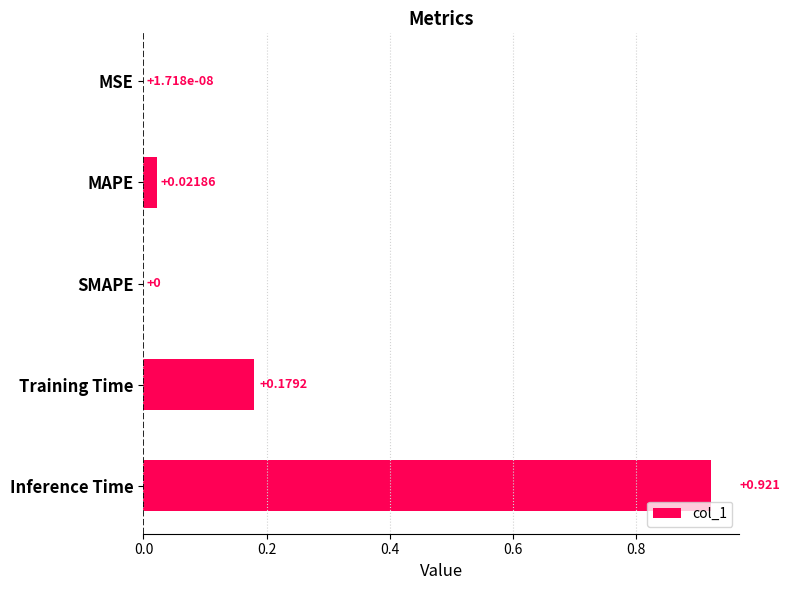

Which category has the highest value across all series?

Inference Time